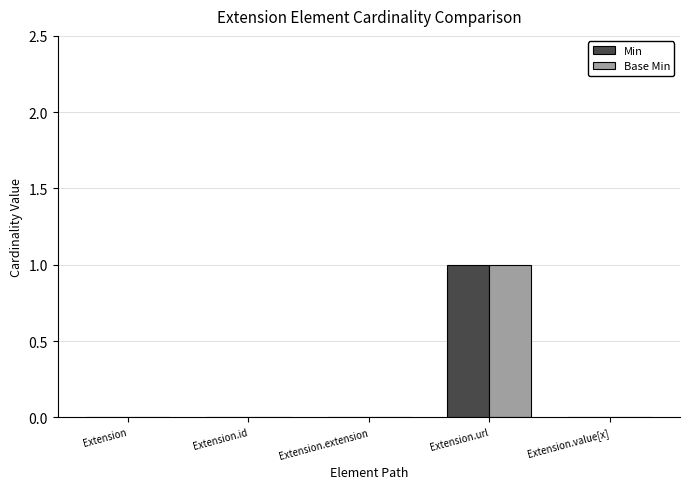

The Min series shows 0 at Extension.extension. True or false?

True